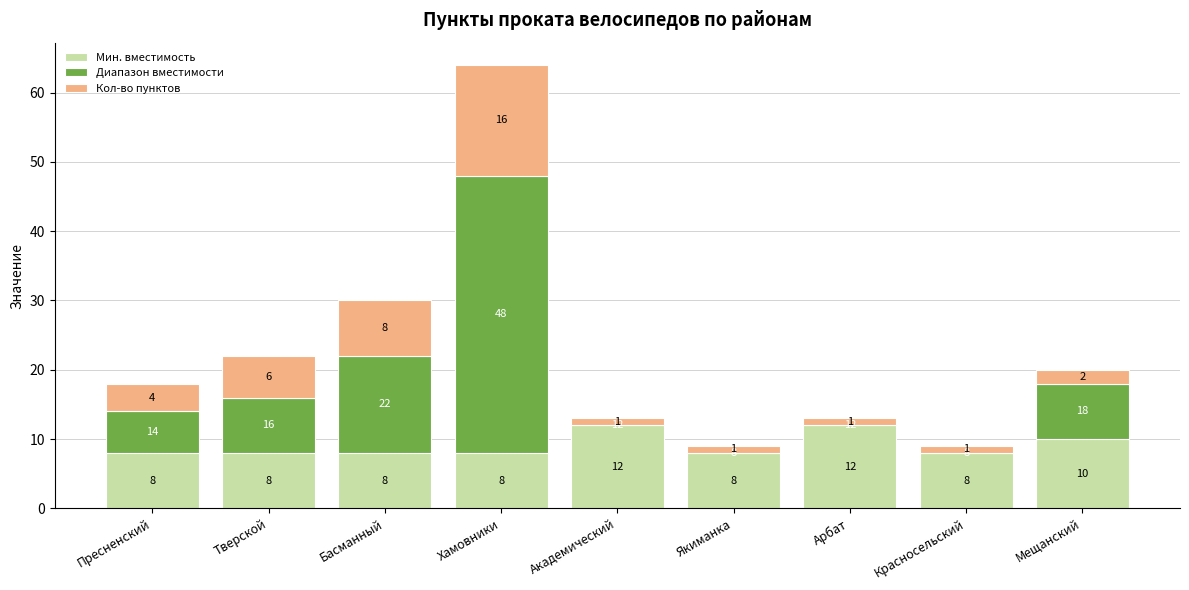

What is the approximate value of Мин. вместимость at Красносельский?

8